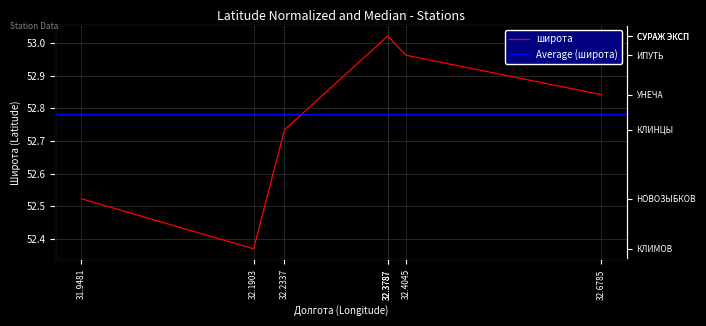

What is the average value?

52.8